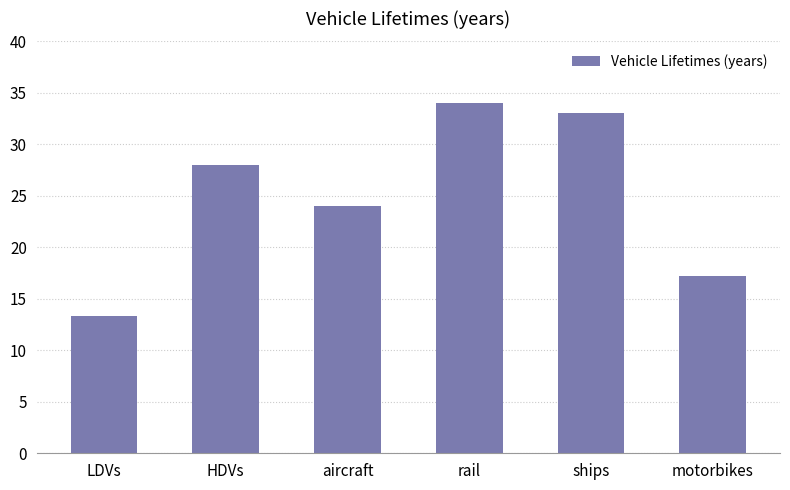

What position from the right is motorbikes?

1